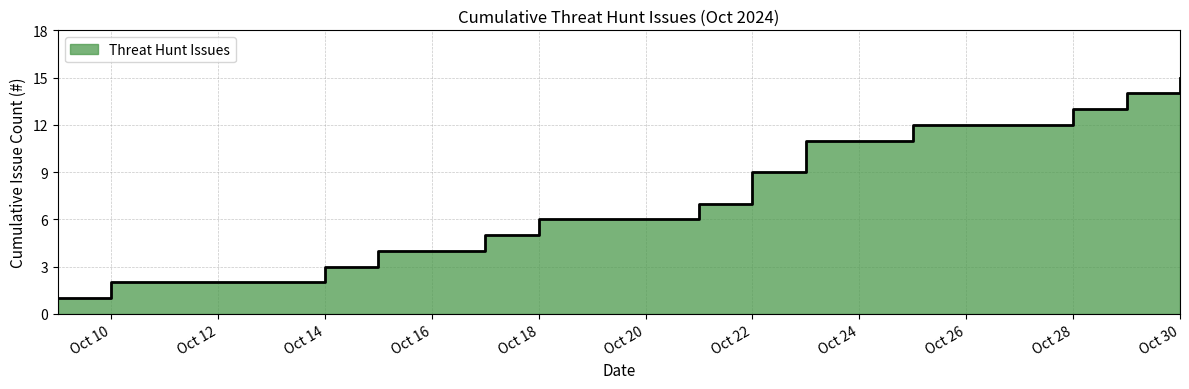

At which category does the chart reach its minimum across all series?

2024-10-09